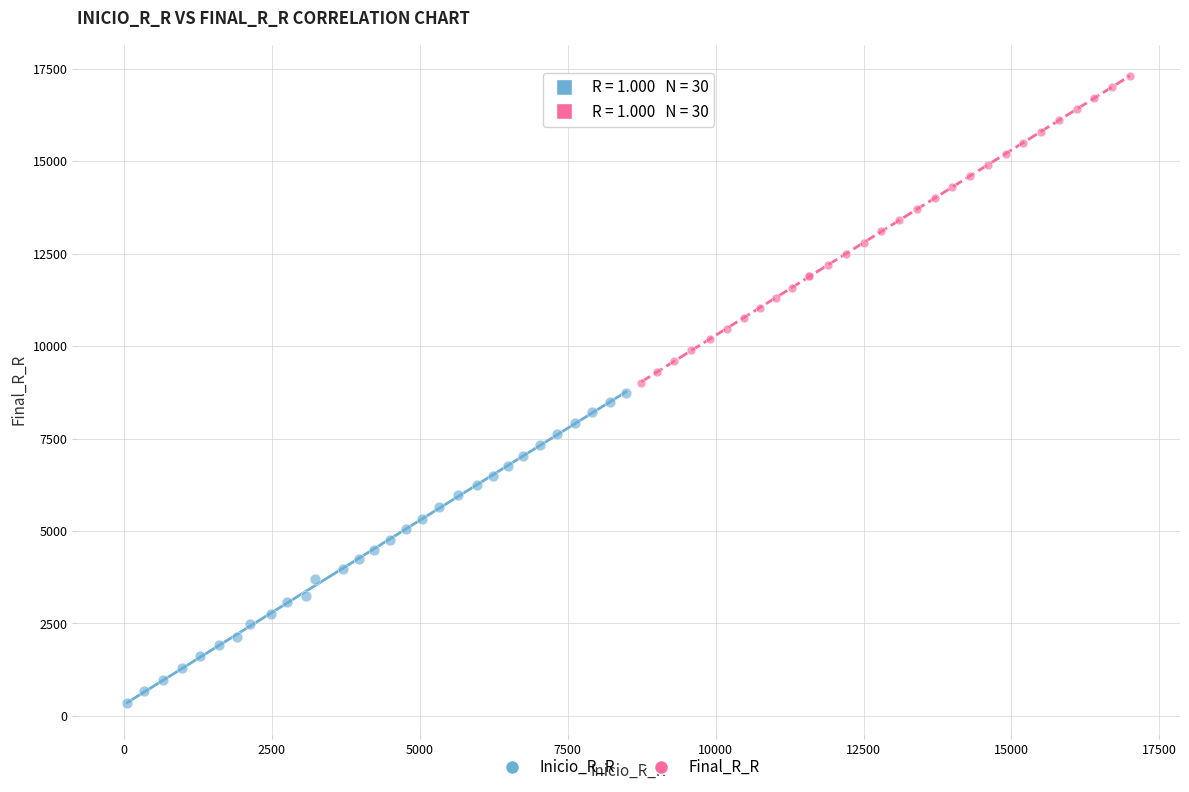

Which series reaches the minimum Y coordinate?

Inicio_R_R